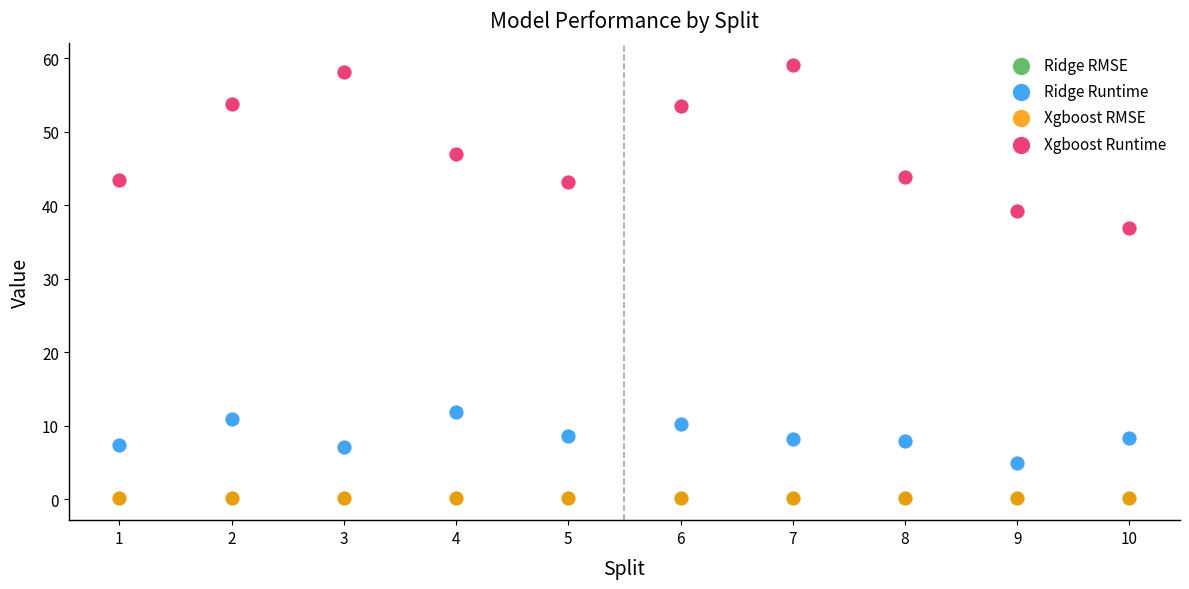

What are all the series names shown in the legend?

Ridge RMSE, Ridge Runtime, Xgboost RMSE, Xgboost Runtime